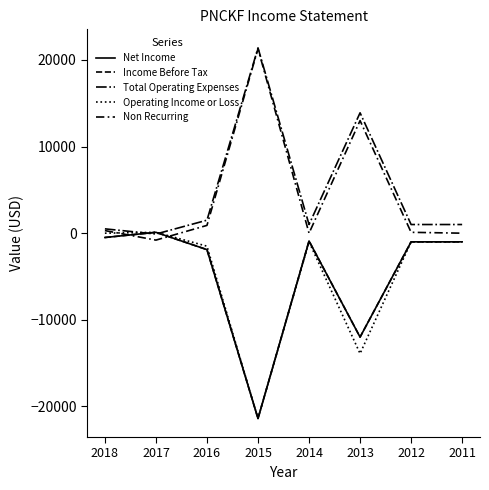

Does the chart have visible grid lines?

No